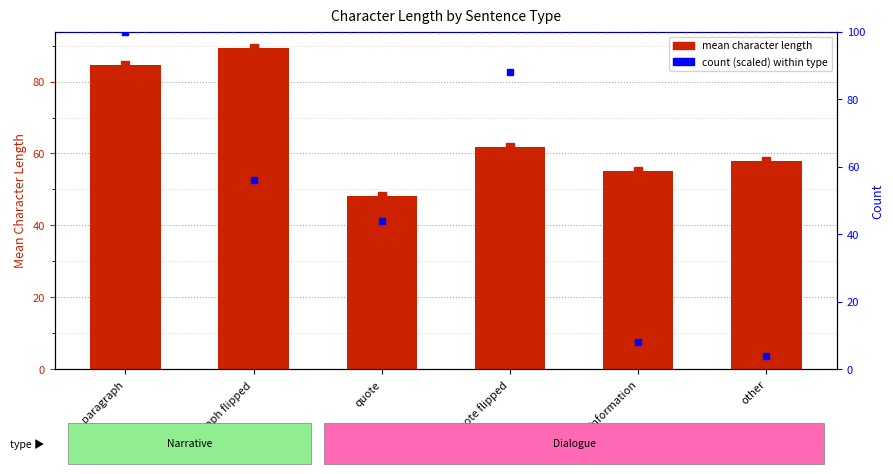

At which label is count (scaled) closest to 52?

paragraph flipped